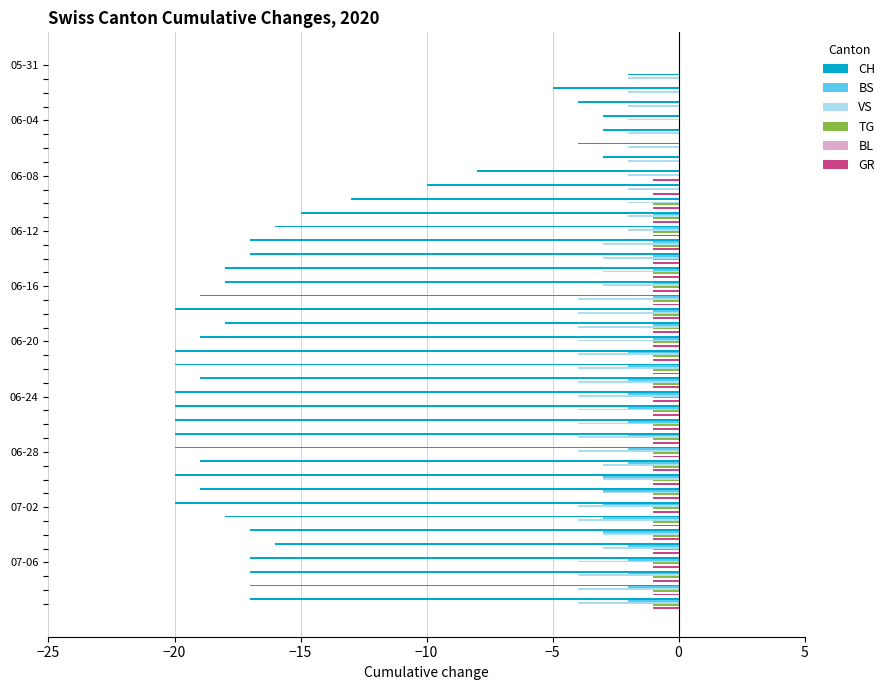

What is the sum of all GR values?

-32